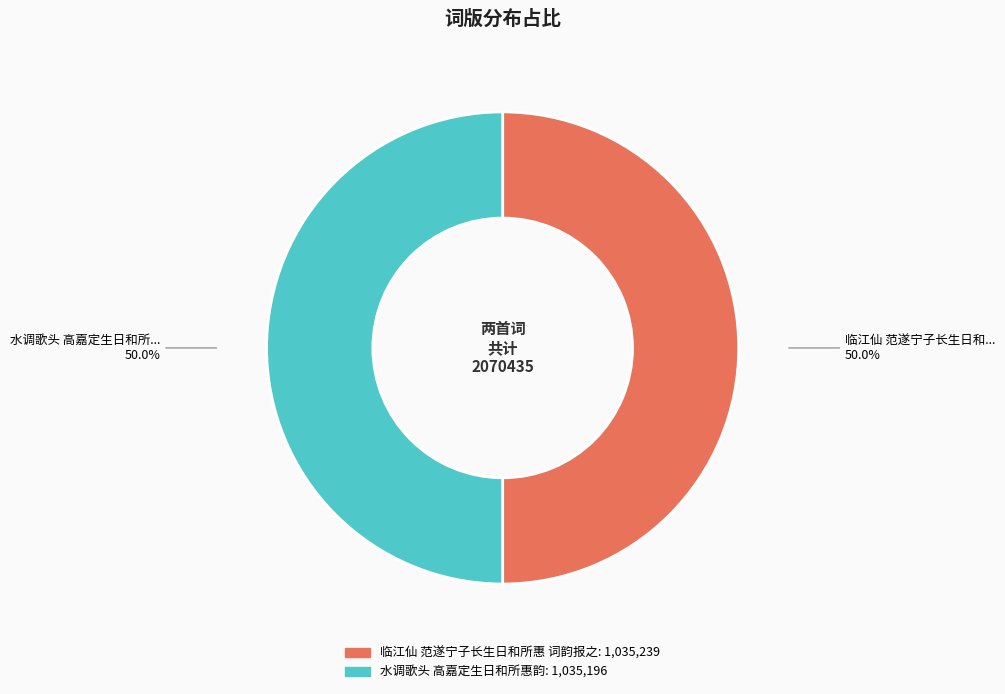

What percentage is NOT represented by 临江仙 范遂宁子长生日和所惠 词韵报之?

50.0%